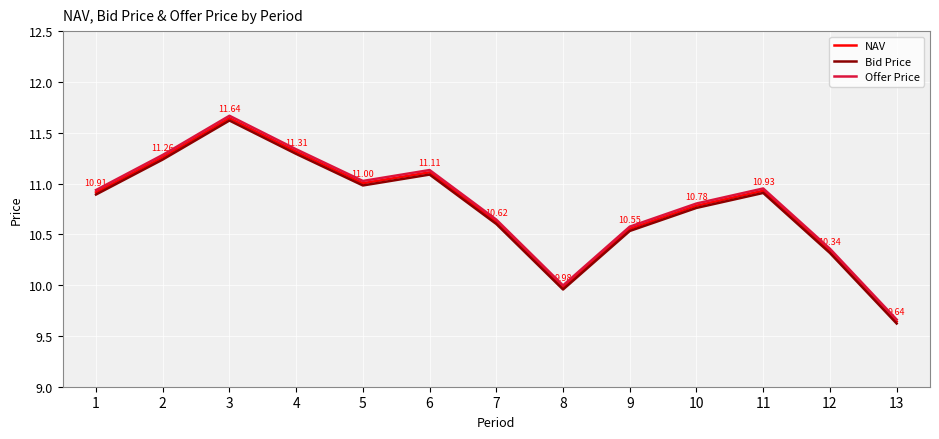

True or false: NAV and Bid Price cross at least once.

False